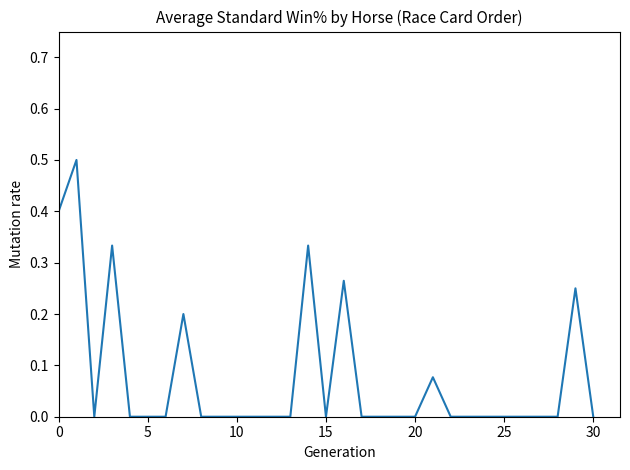

What is the greatest value displayed?

0.5